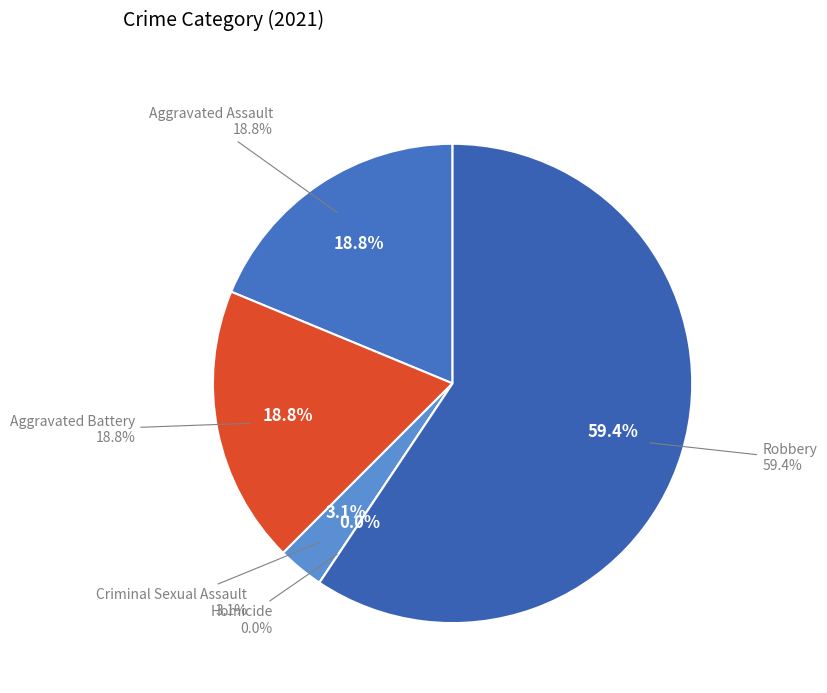

Is it true that Aggravated Assault is 25% of the pie?

False